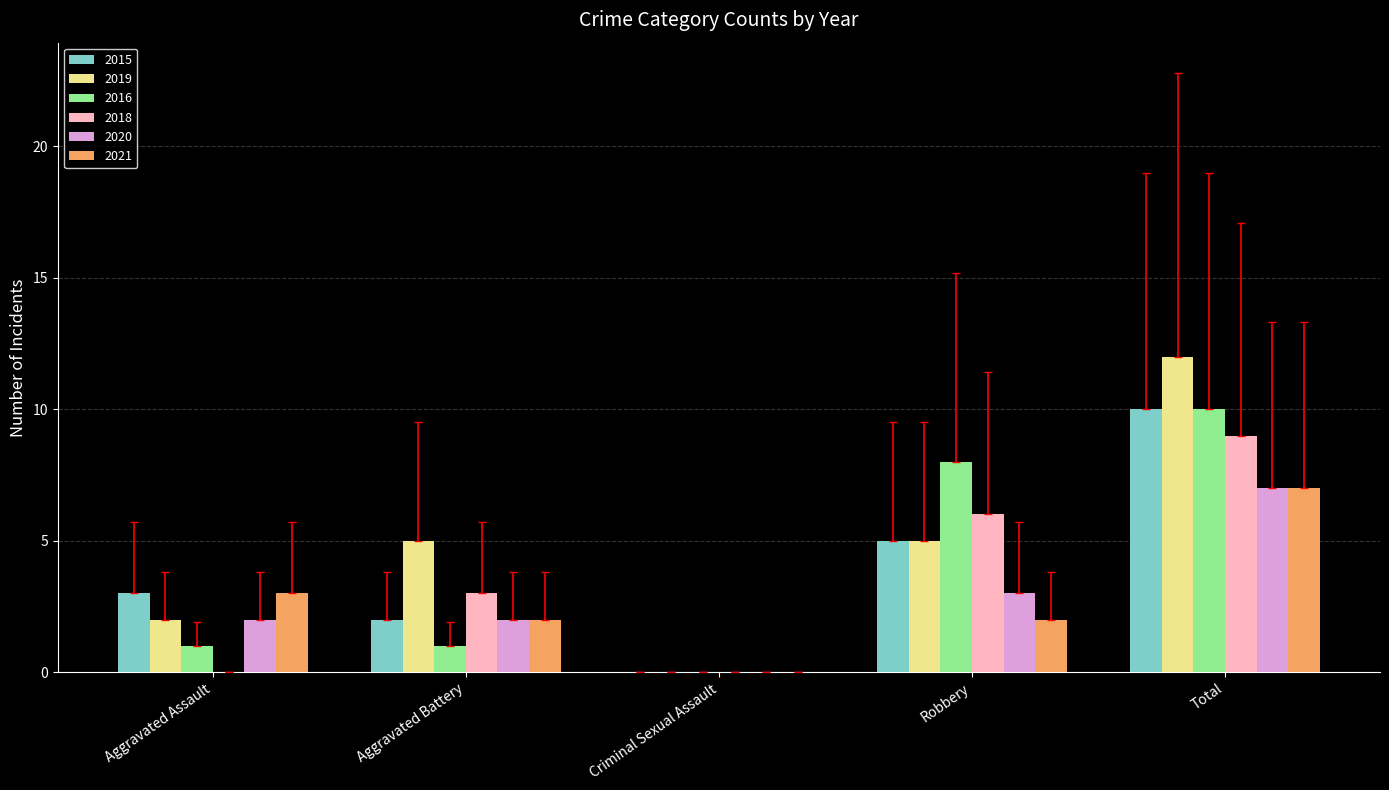

Which series has the largest total across all categories?

2019